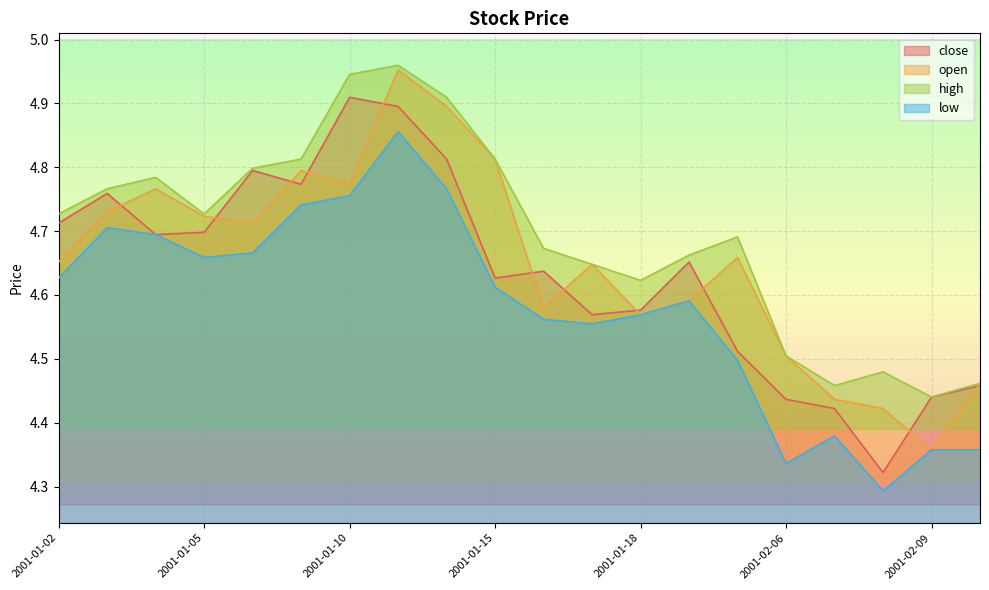

What is the sum of the high values at 2001-01-16 and 2001-01-10?

9.6